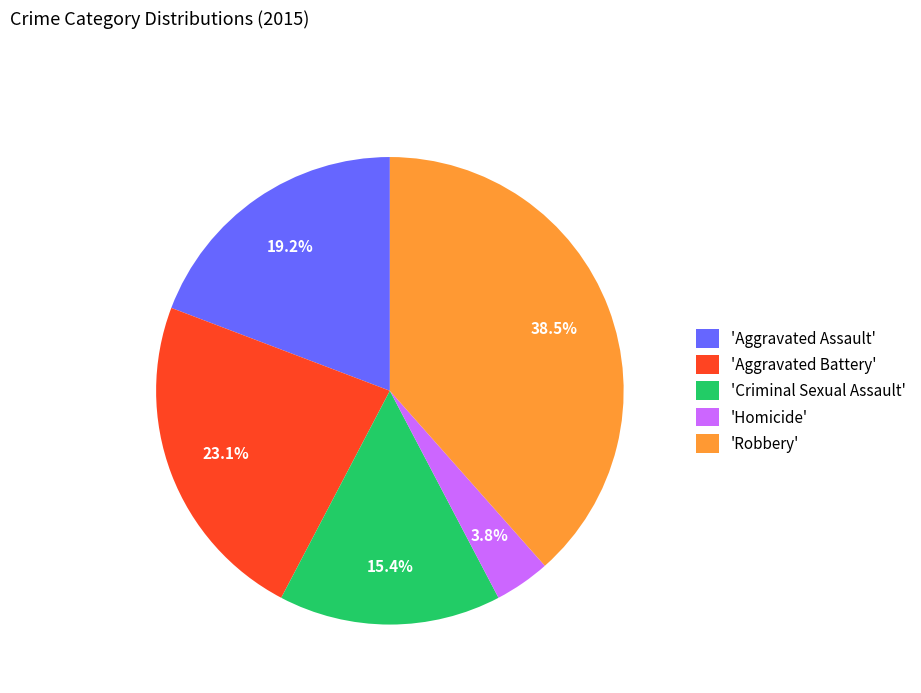

Which has a higher value, 'Homicide' or 'Robbery'?

'Robbery'